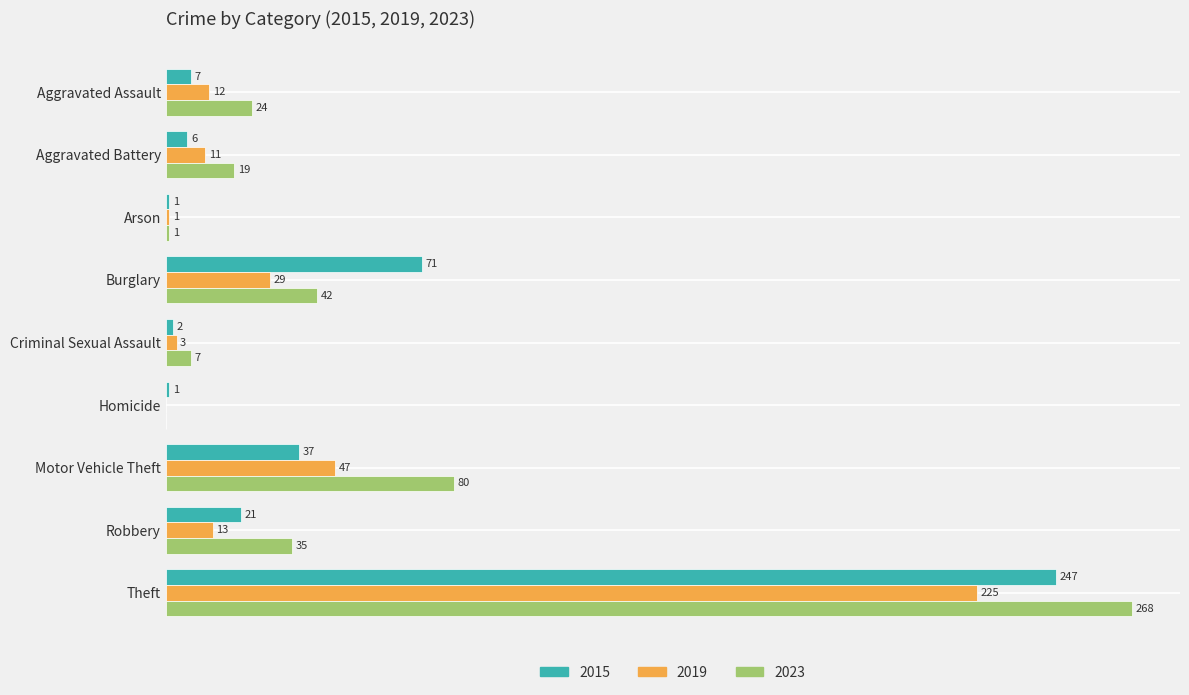

Where is 2015 nearest to the value 124?

Burglary